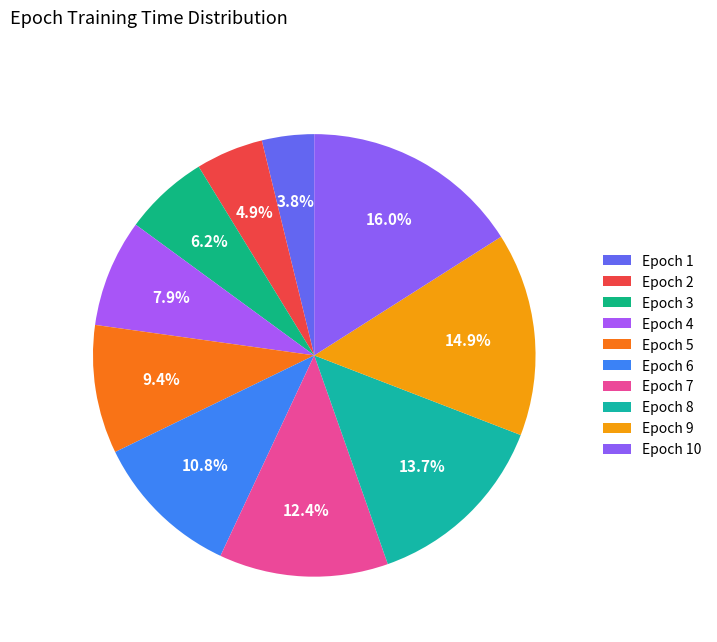

Count the number of slices in the pie.

10